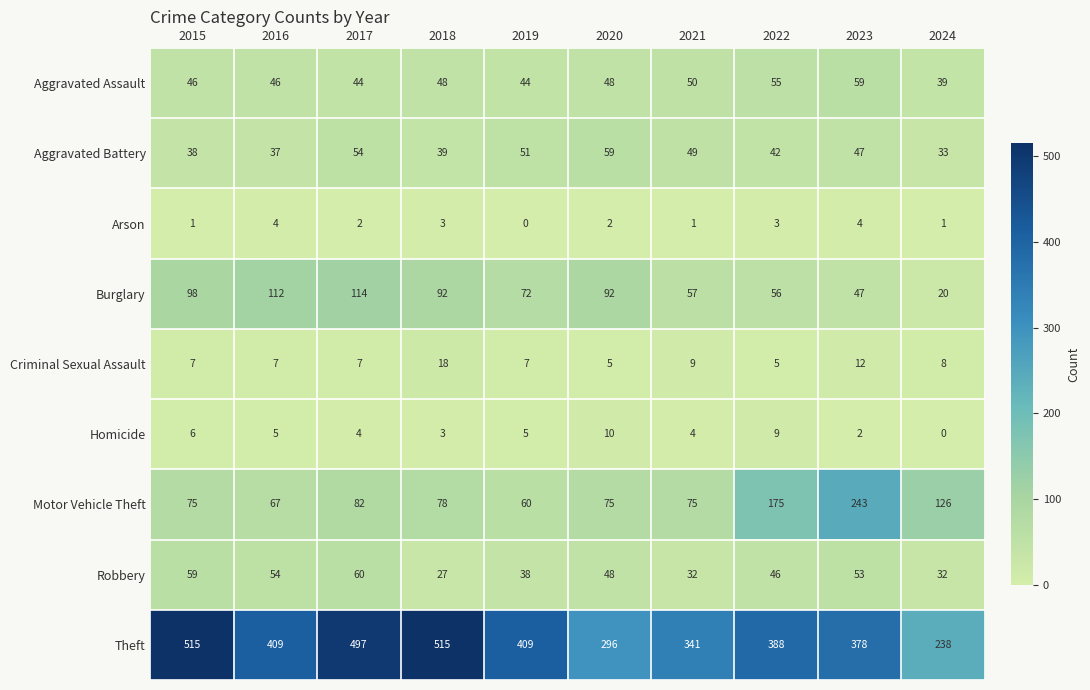

What is the sum of the Aggravated Assault values at 2019 and 2015?

90